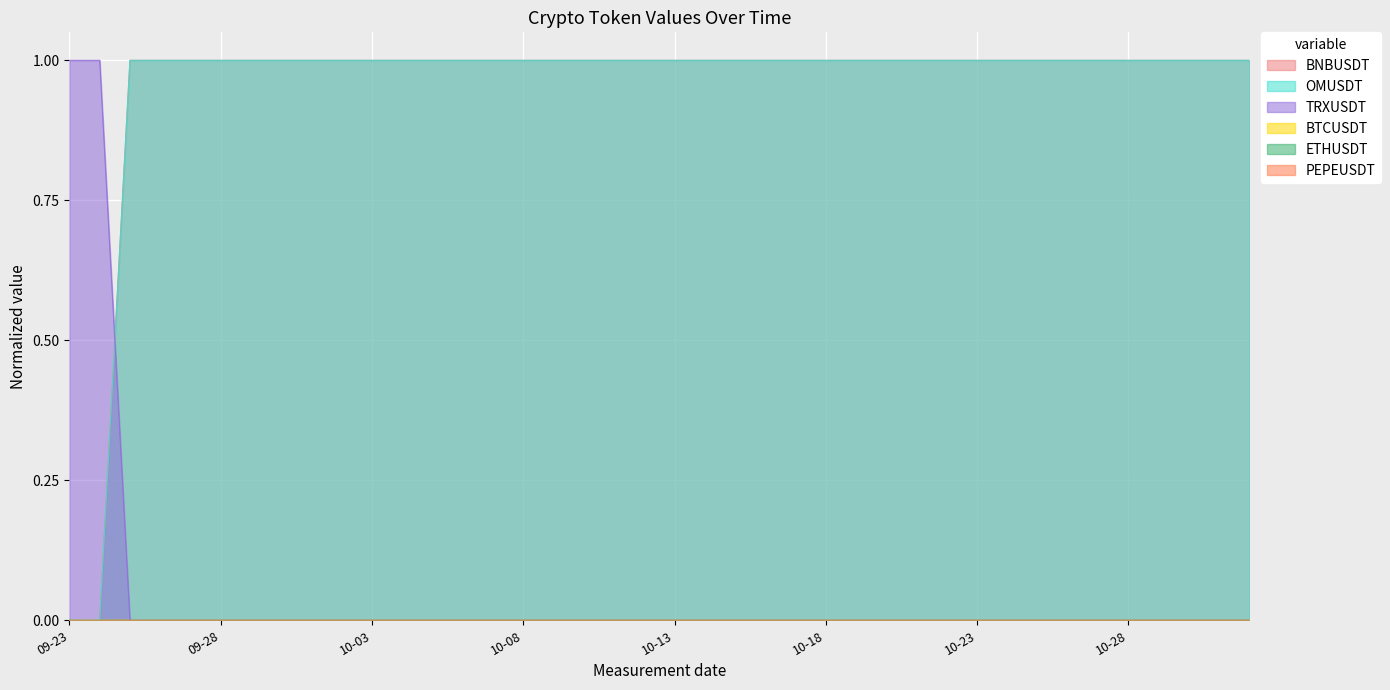

True or false: BNBUSDT has more than 2 interior local peaks.

False